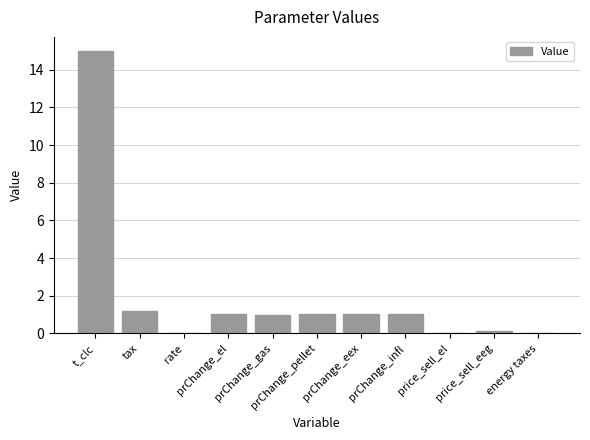

What is the sum of the values at prChange_eex and prChange_gas?

2.0